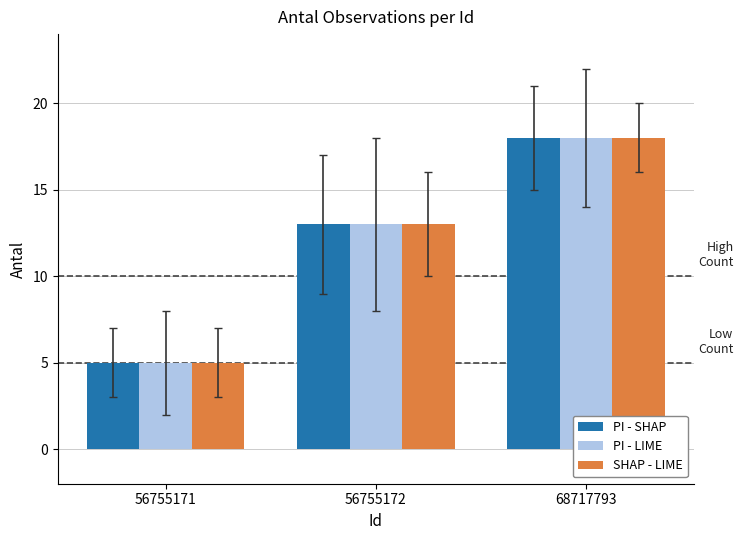

Count the number of categories in the chart.

3